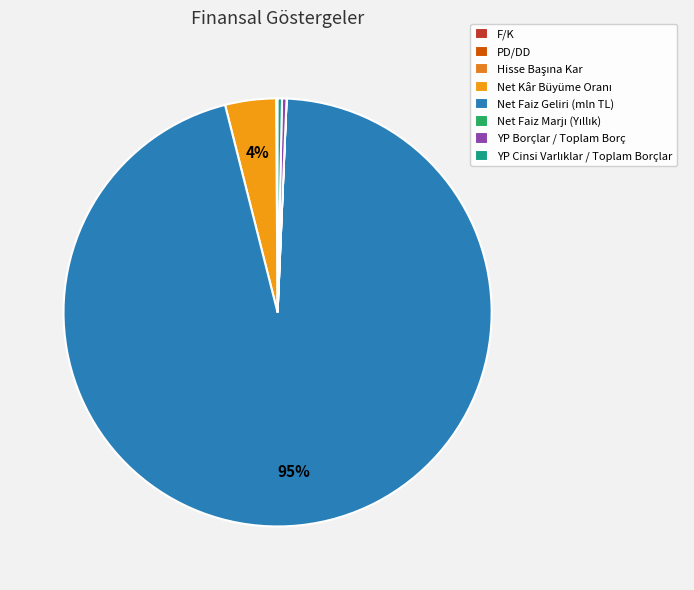

To the nearest percent, what is the average slice percentage?

12%